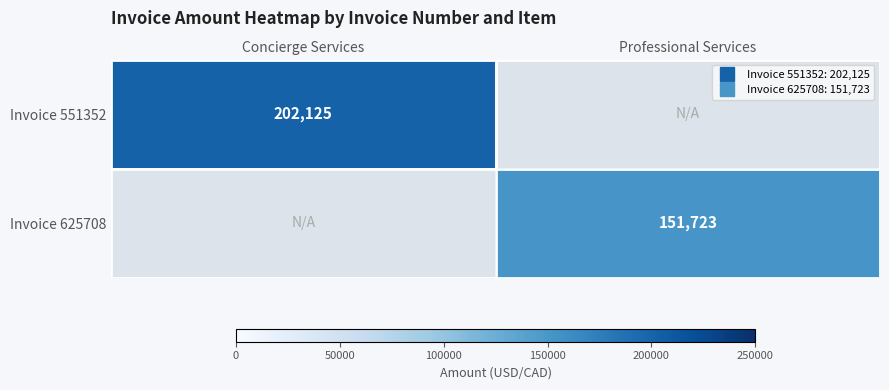

What is the total value across all series at Concierge Services?

202125